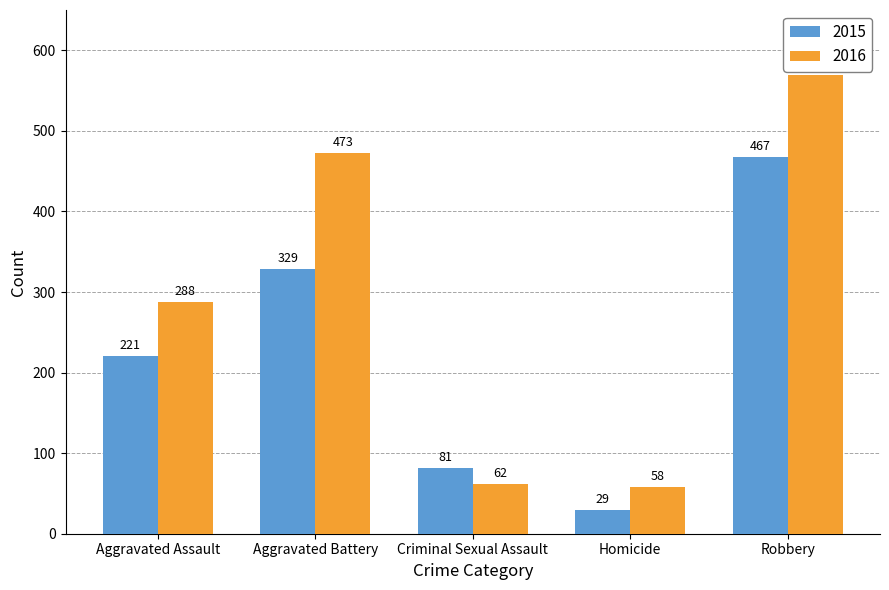

Between Aggravated Assault and Homicide, which series saw the biggest shift?

2016